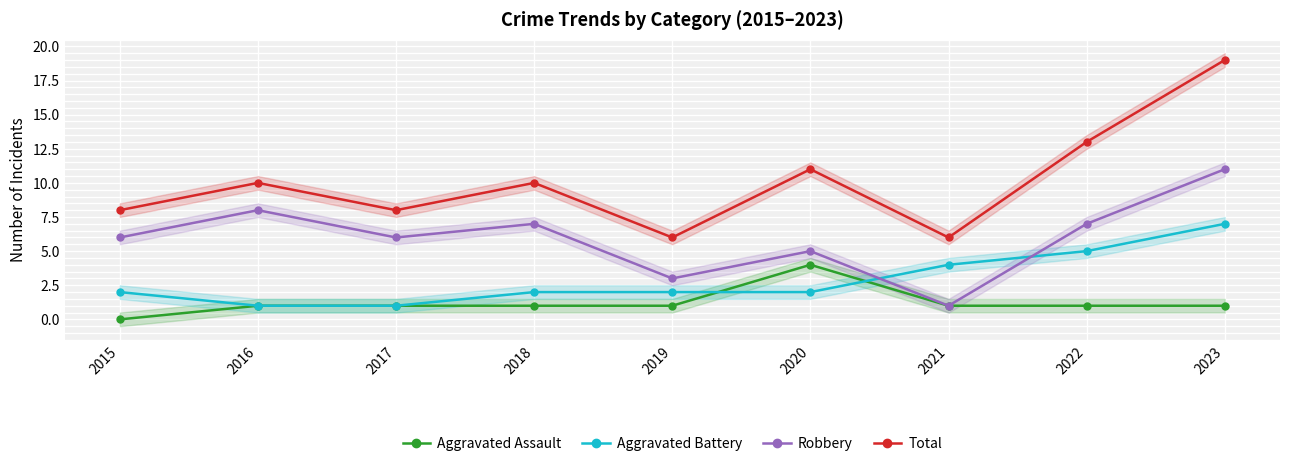

How many data points does each series have?

9